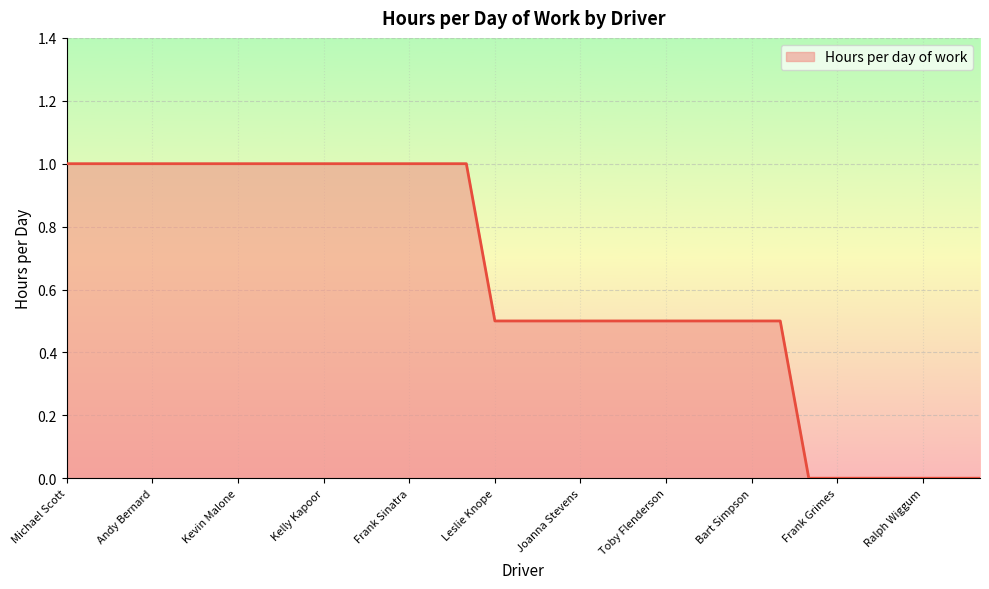

What is the maximum value shown in the chart?

1.0